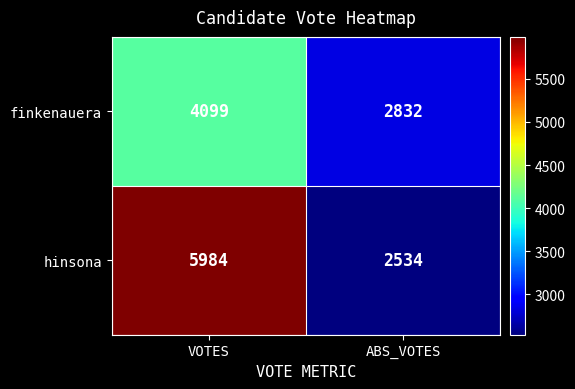

Which category has the highest value across all series?

VOTES